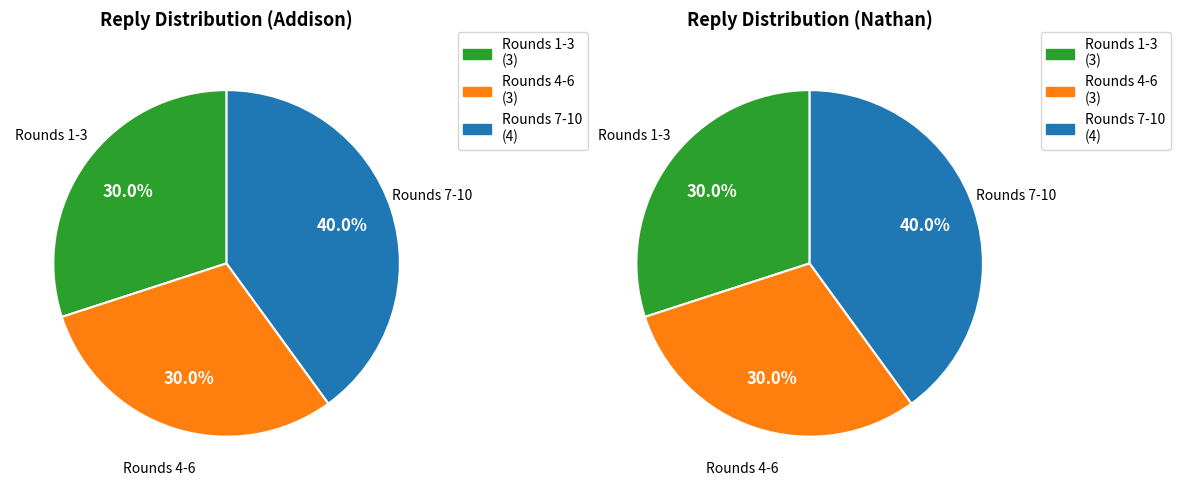

Rank the series at Round 10 from highest to lowest value.

Nathan, Addison